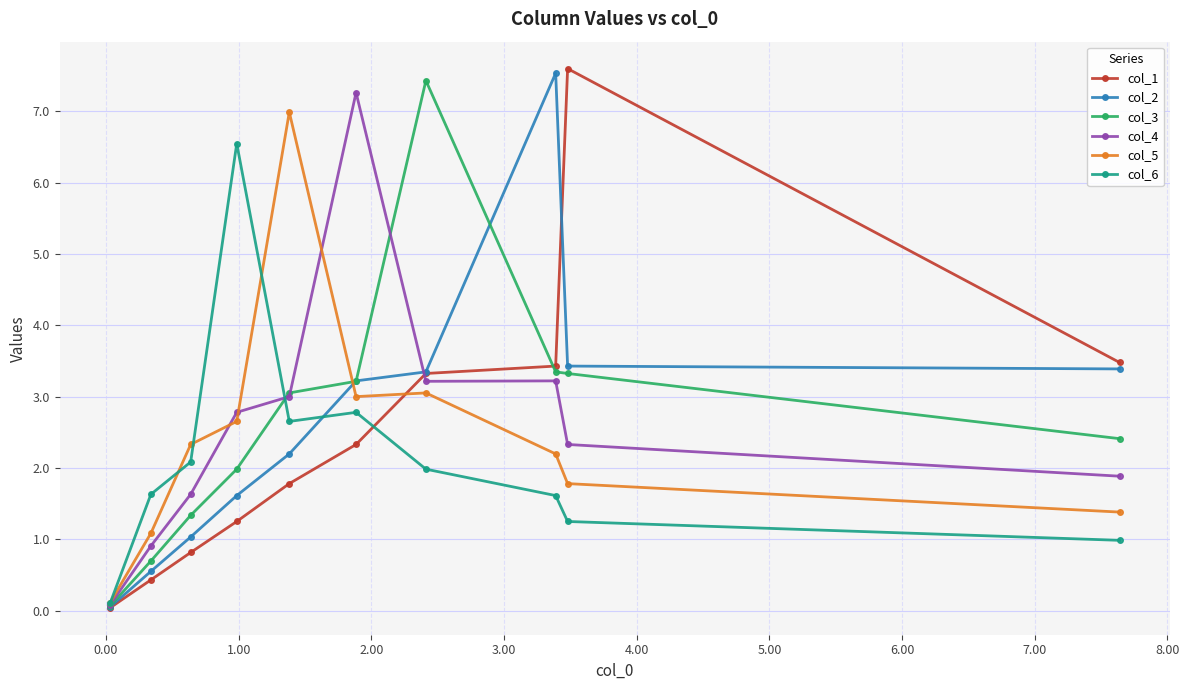

What is the value of the col_5 point at the 10th from the left?

1.4